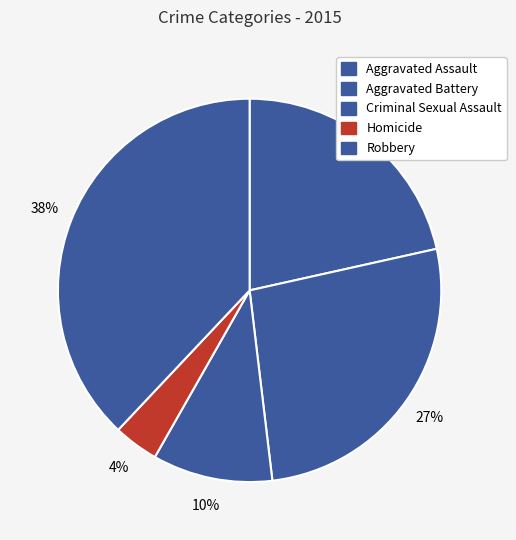

What is the change in value from Aggravated Battery to Criminal Sexual Assault?

-13